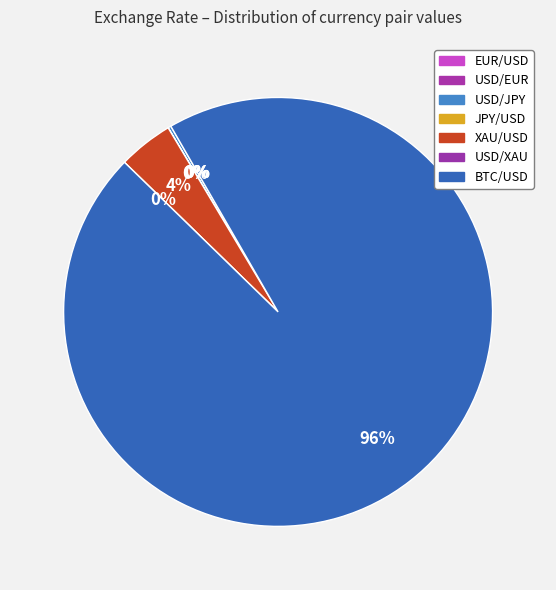

Between USD/JPY and USD/EUR, which is larger?

USD/JPY